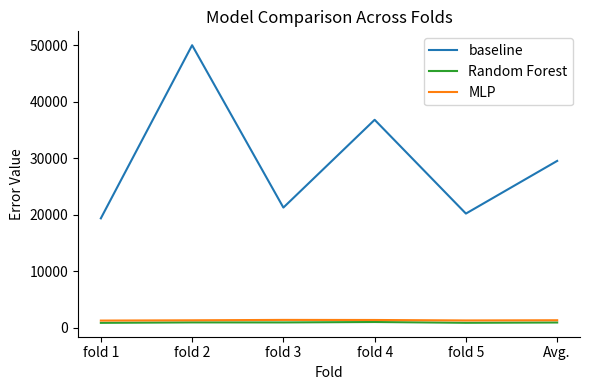

How many distinct data groups are displayed?

3